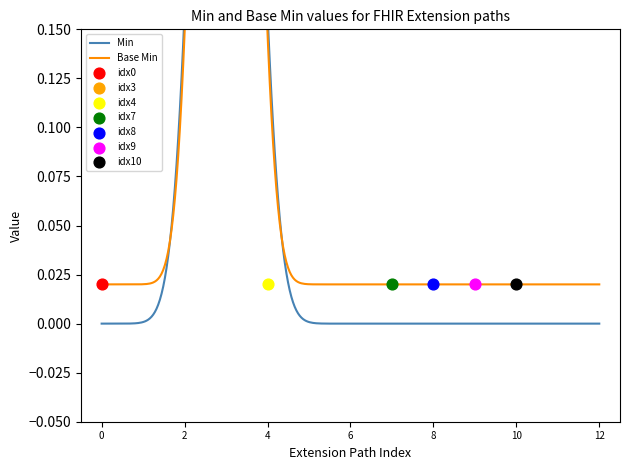

Which series reaches the minimum Y coordinate?

Min